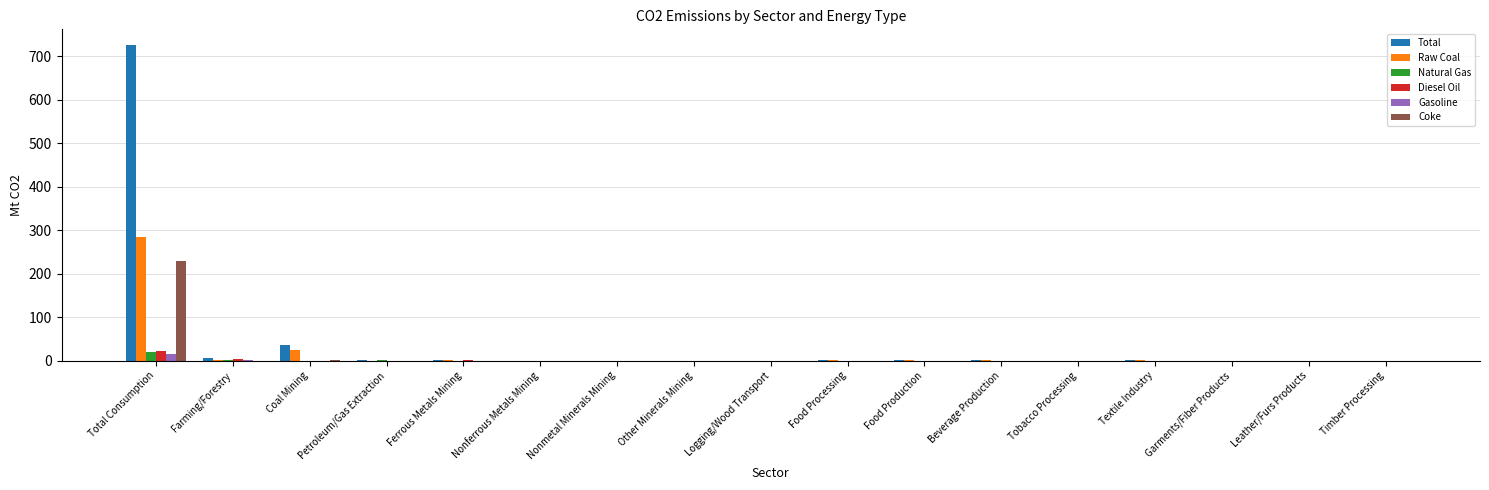

What is the sum of all Raw Coal values?

314.6